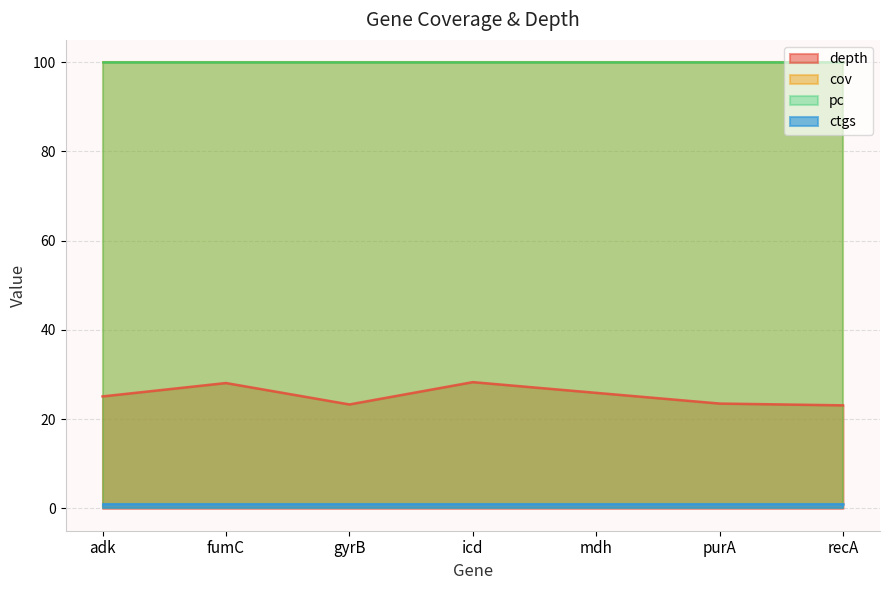

True or false: depth and ctgs intersect in this chart.

False